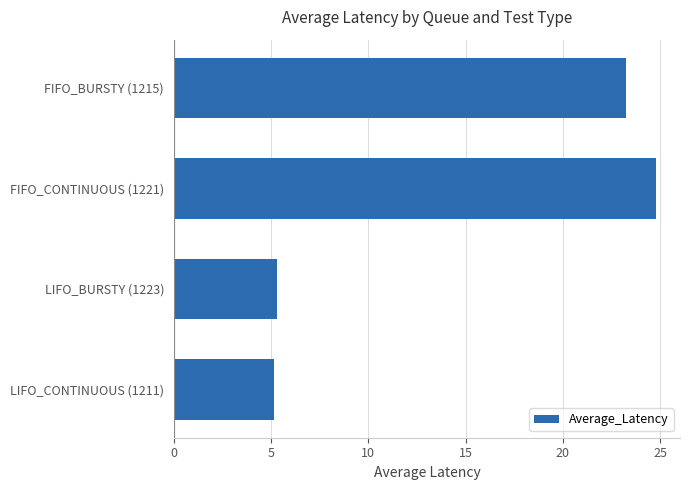

What is the change in value from FIFO_BURSTY (1215) to FIFO_CONTINUOUS (1221)?

+1.6